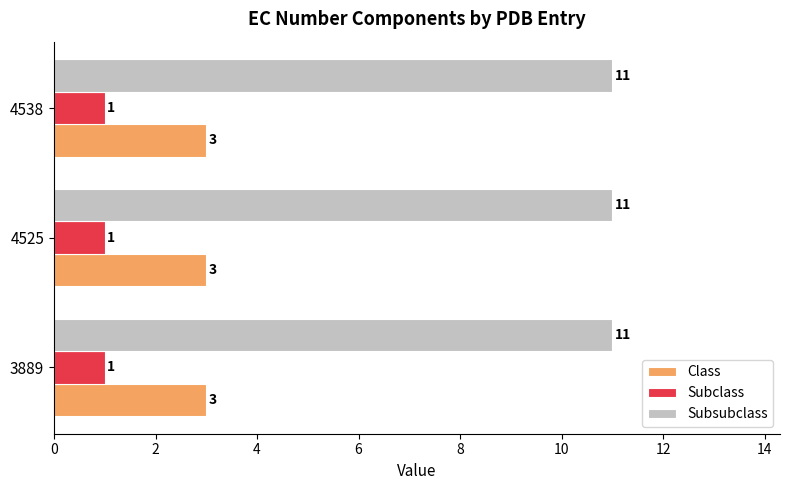

True or false: Subclass has a value of 1 at 3889.

True